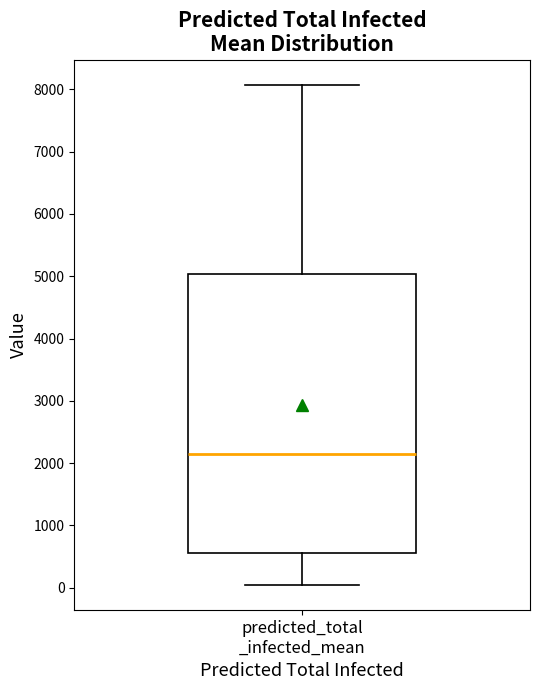

Where does the median line of the box for predicted_total _infected_mean sit on the y-axis? The values are not printed on the chart, so give them approximately, as read against the axis.

2200